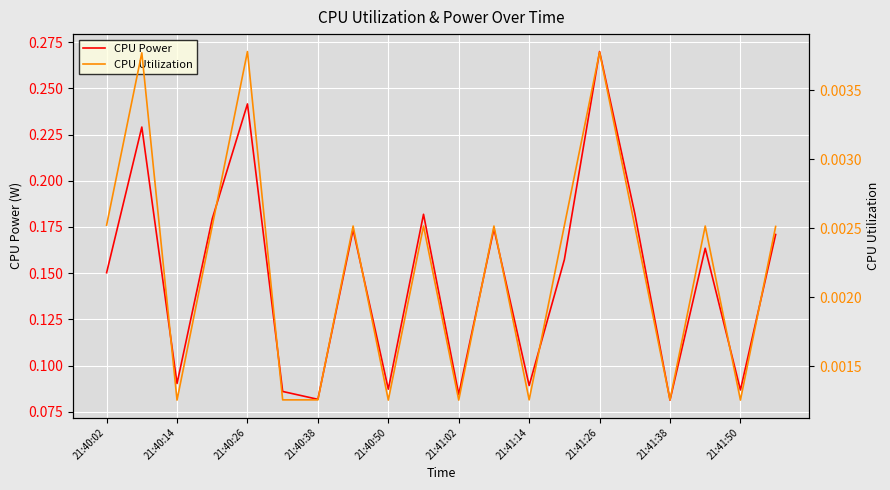

At which label does CPU Power reach its peak?

21:41:26